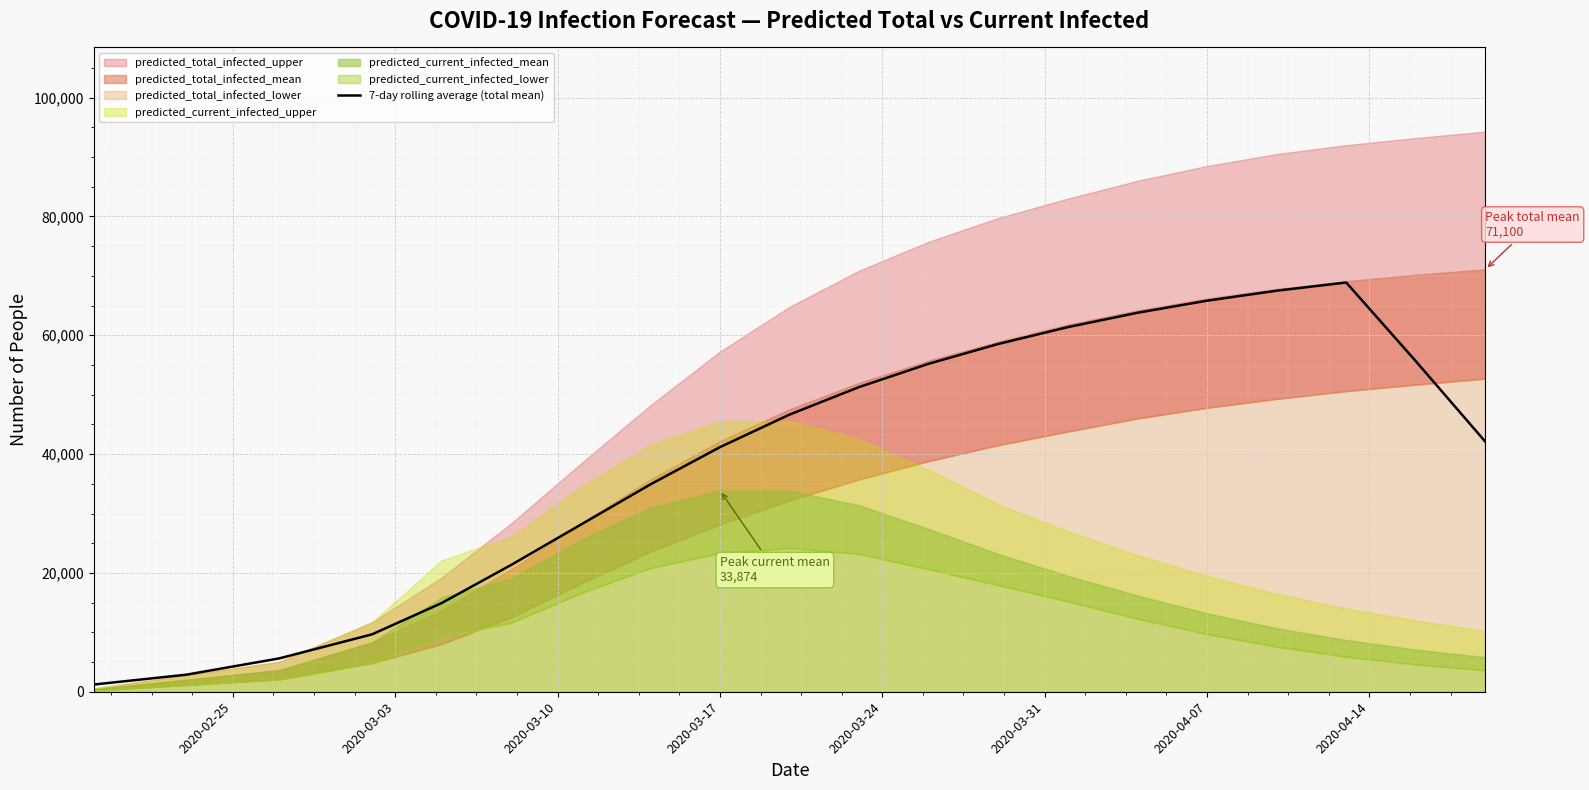

What is the value of the 13th point from the left?

58536.6